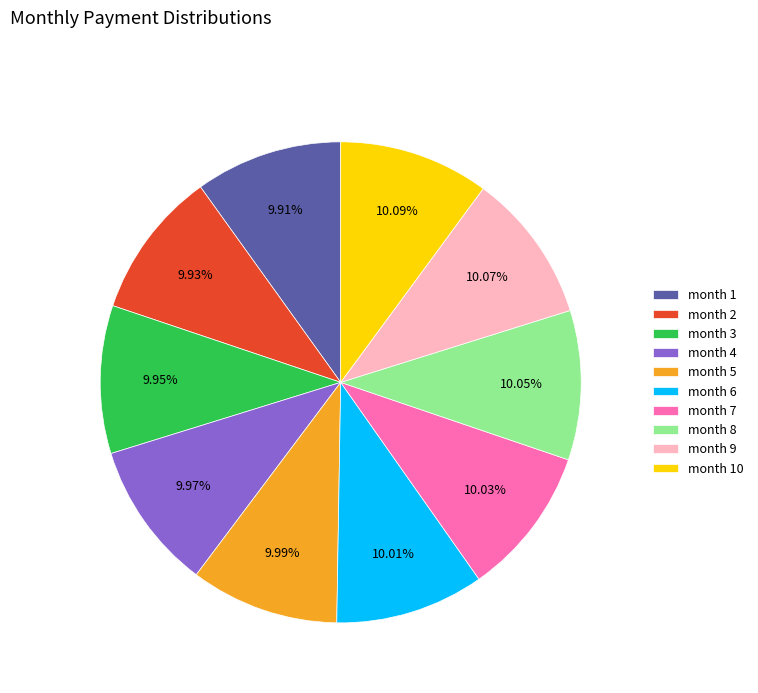

The month 9 slice represents 10% of the pie. True or false?

True